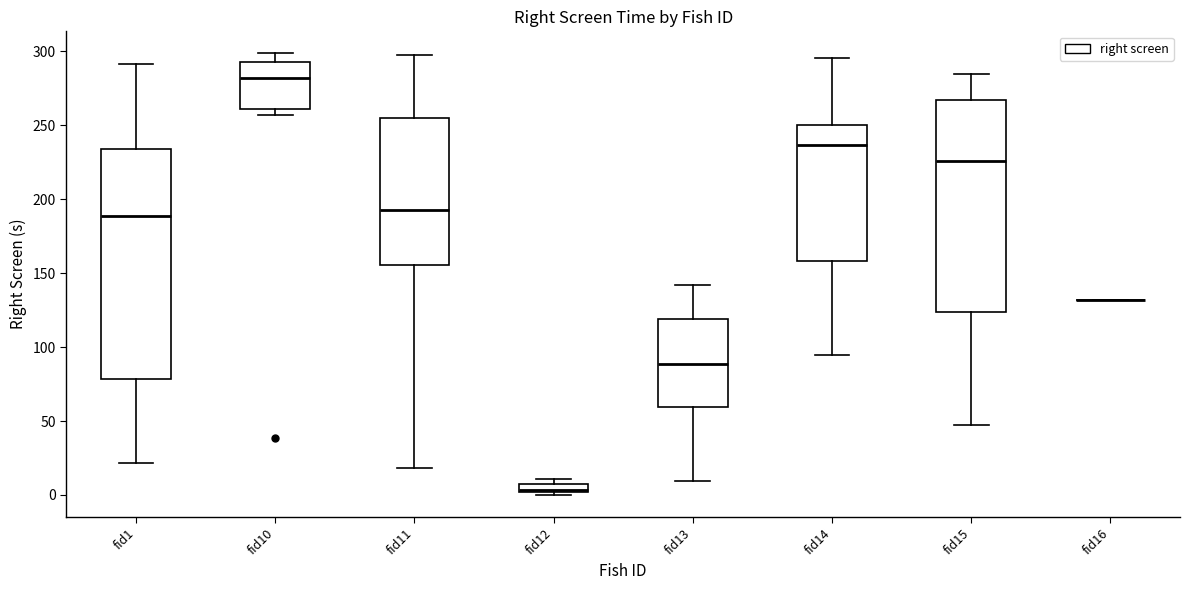

Where does the upper whisker of the box for fid11 end on the y-axis? The values are not printed on the chart, so give them approximately, as read against the axis.

295